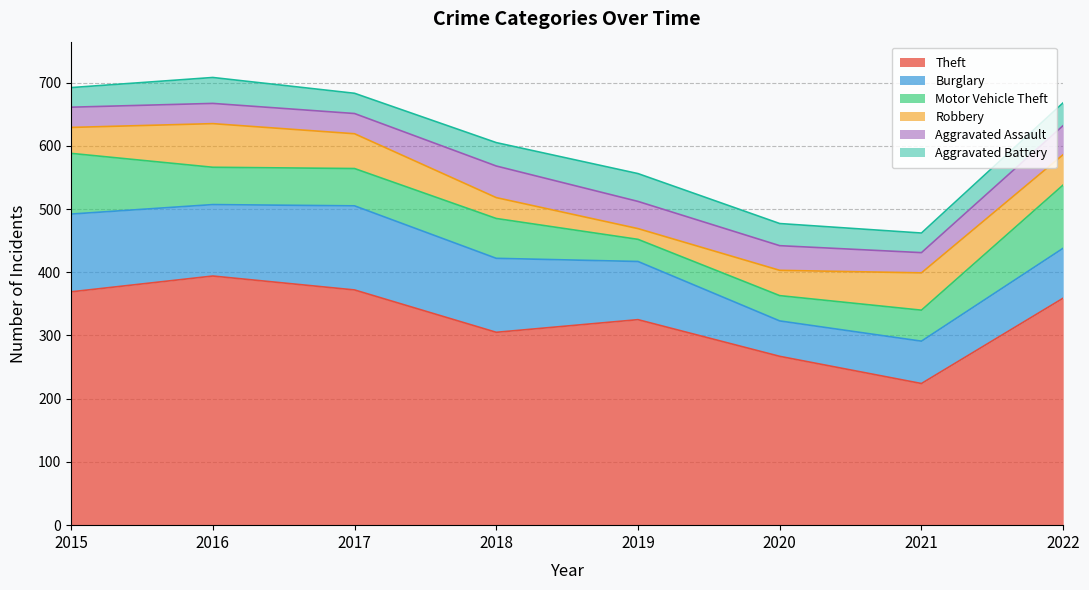

How many values in the Robbery series exceed 48?

3